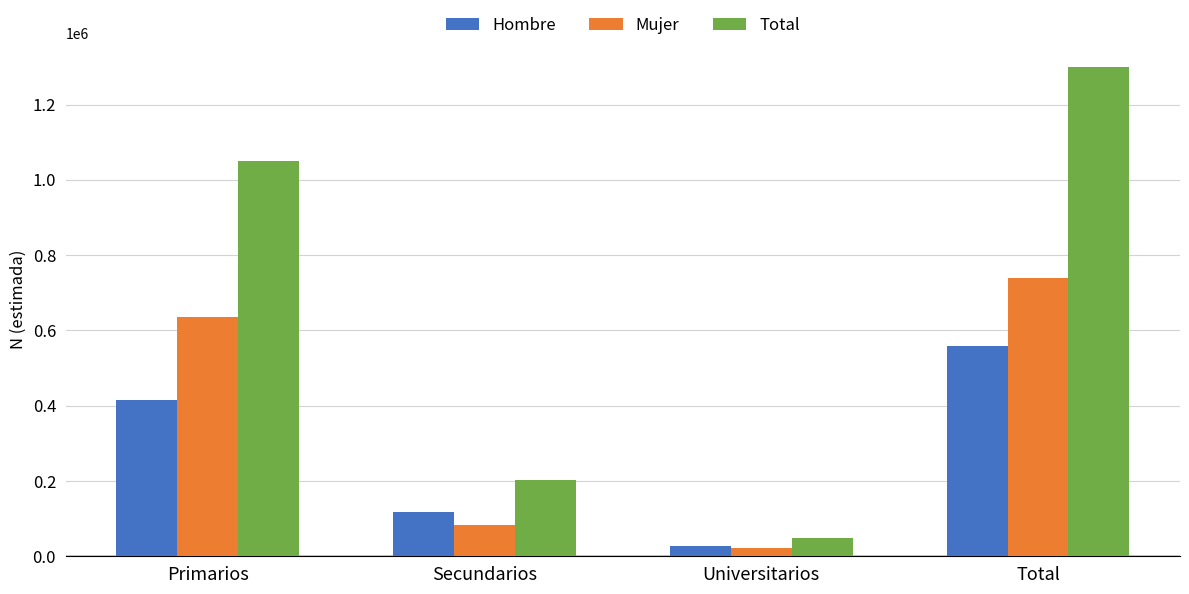

What is the value of the Hombre bar at the 1st from the left?

414398